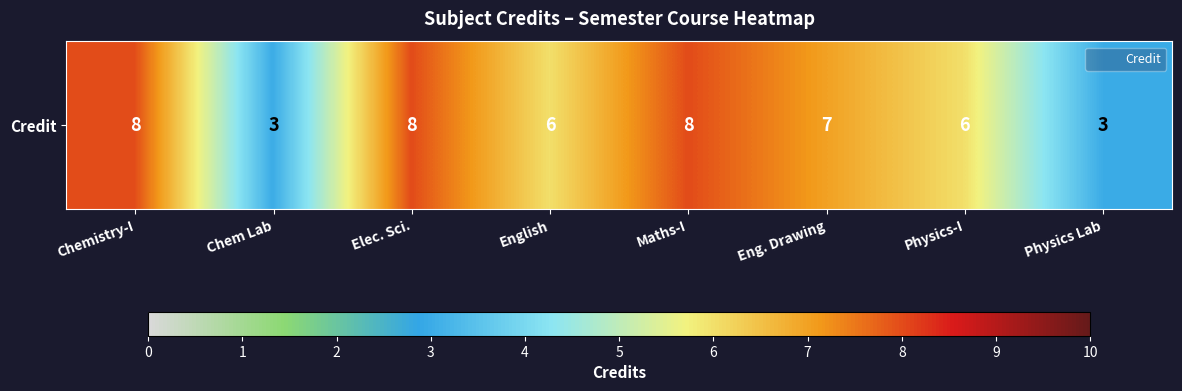

Which has a higher value, Maths-I or Eng. Drawing?

Maths-I